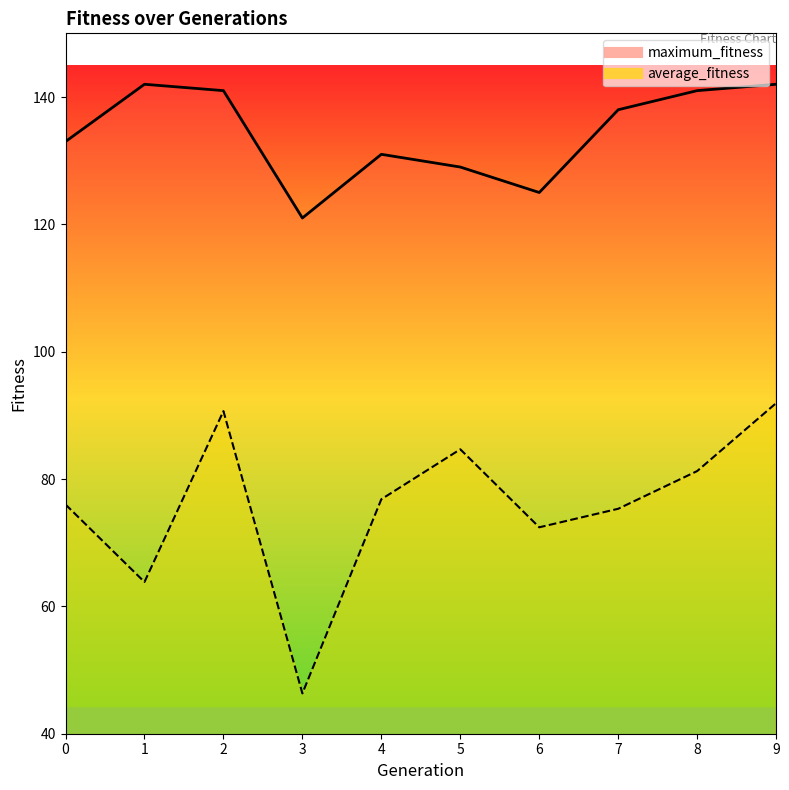

Is this an area chart (filled region under the line)?

No